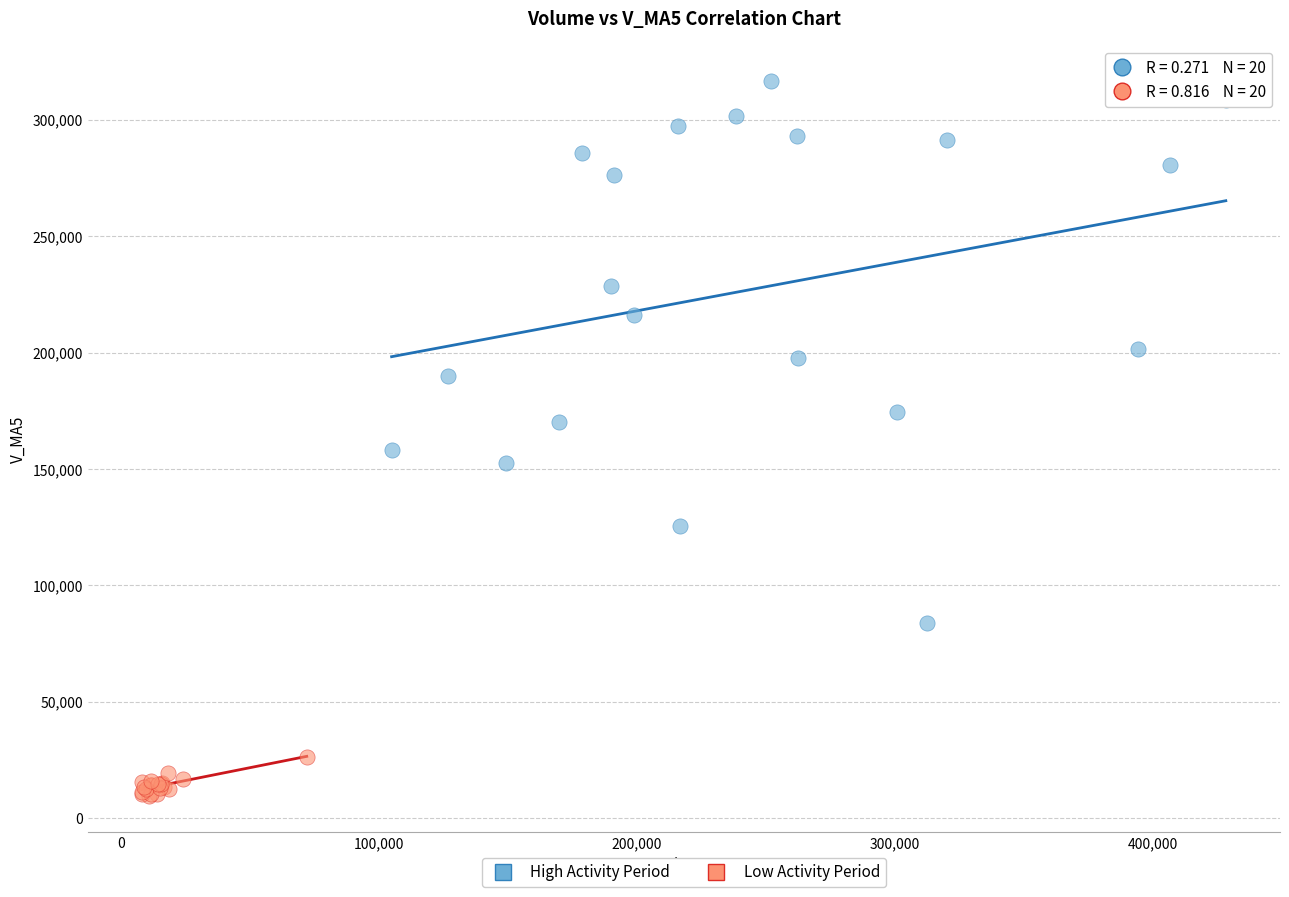

Which series has the largest Y range (max minus min)?

High Activity Period